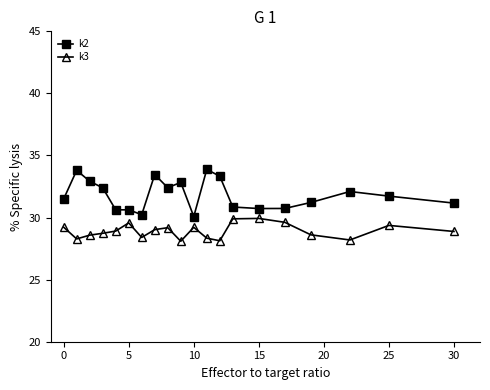

Which series has the largest range (max minus min)?

k2